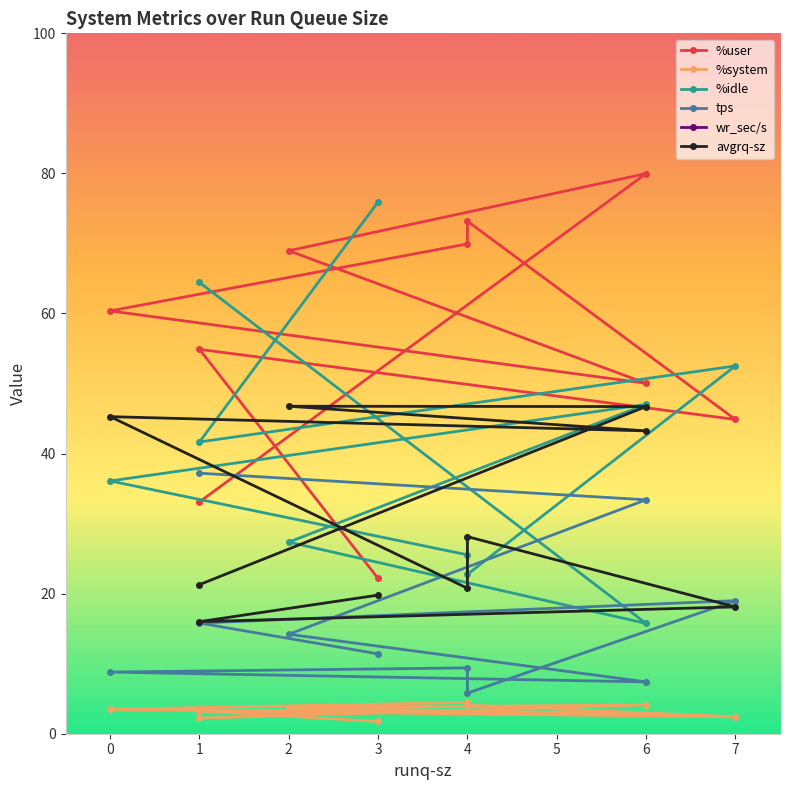

What is the sum of the tps values at 3 and 6?

18.8